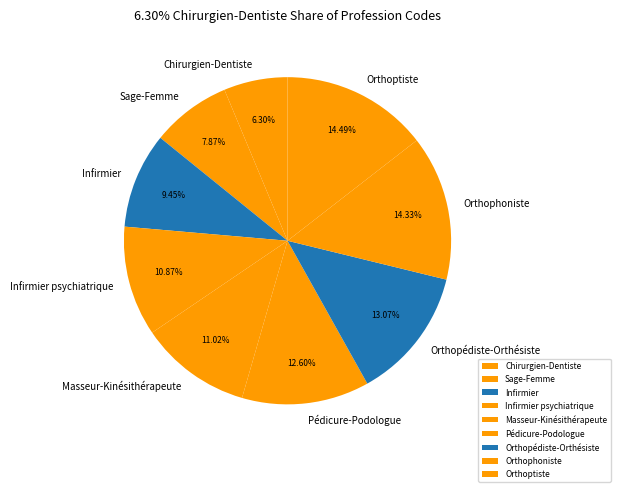

True or false: Orthoptiste accounts for 14% of the total.

True